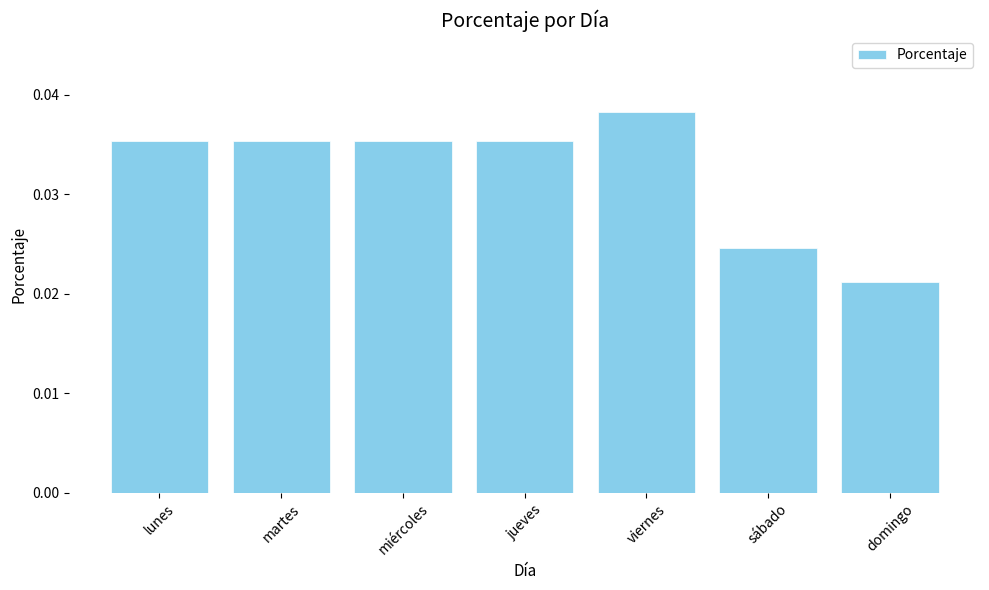

What is the label of the 7th bar from the right?

lunes